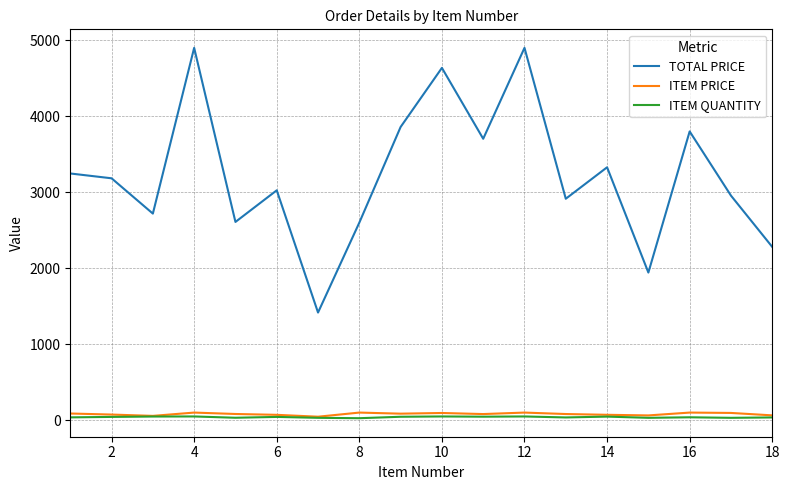

True or false: TOTAL PRICE and ITEM QUANTITY intersect in this chart.

False